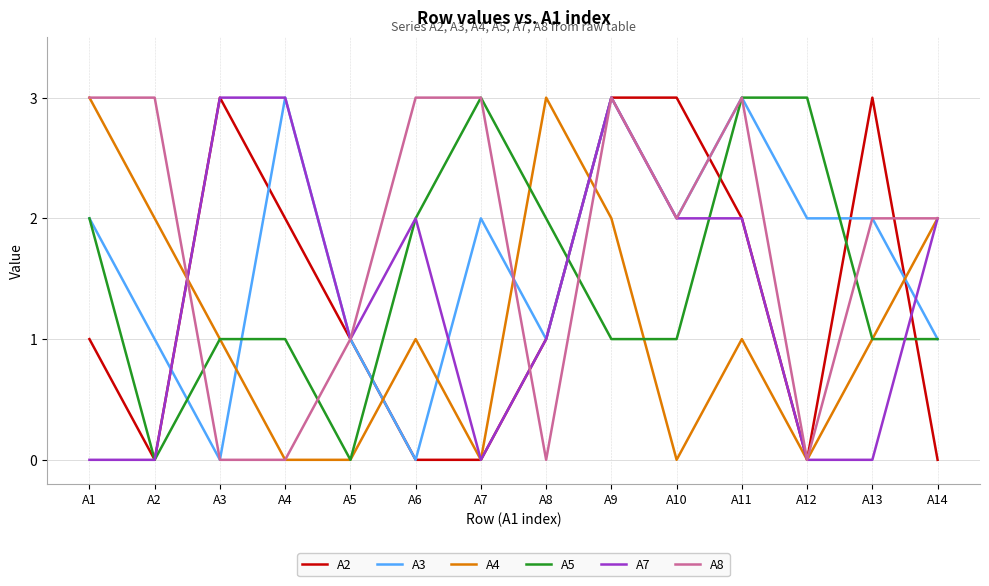

True or false: A7 has a value of 2 at A6.

True